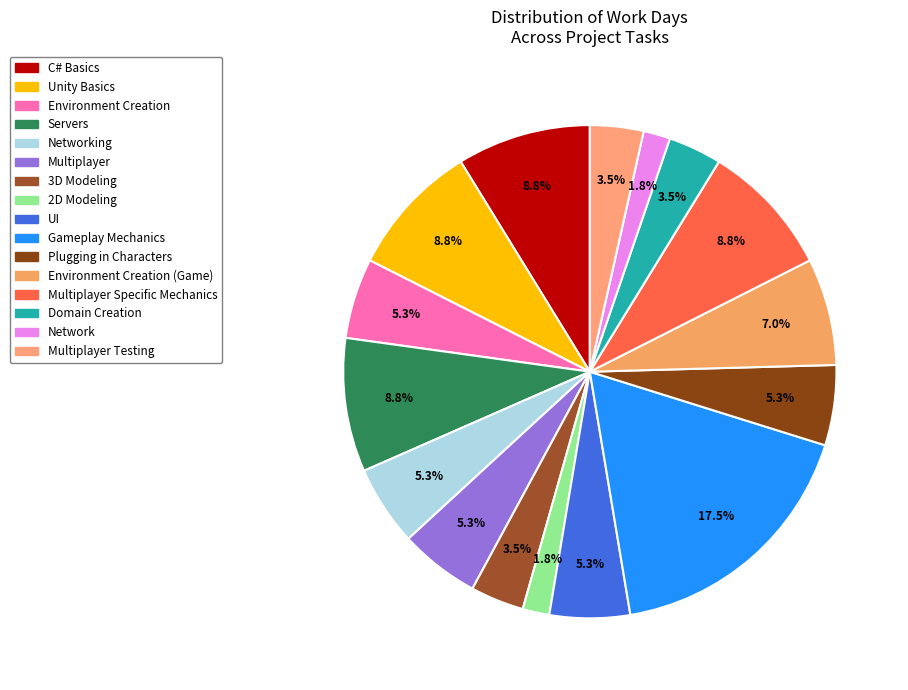

How many segments does this pie chart have?

16